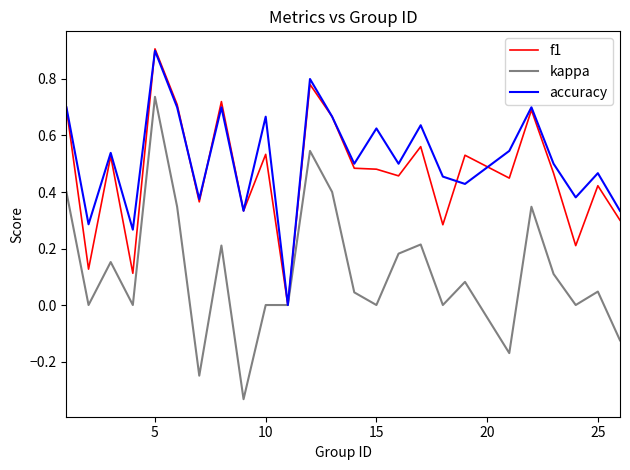

What is the difference between the maximum and second lowest values in the kappa series?

1.0